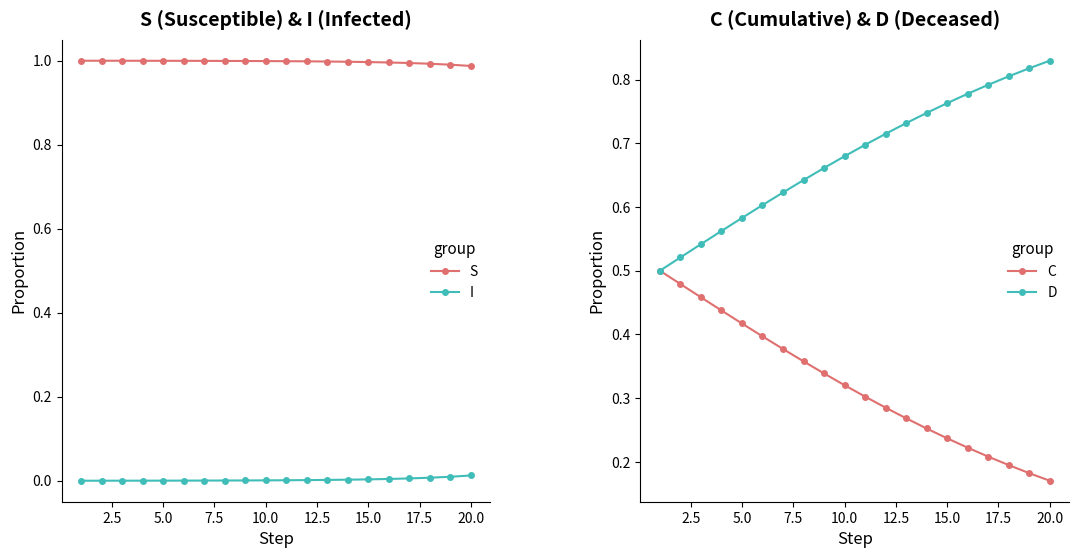

Rank the series by their maximum value, from lowest to highest.

I, C, D, S